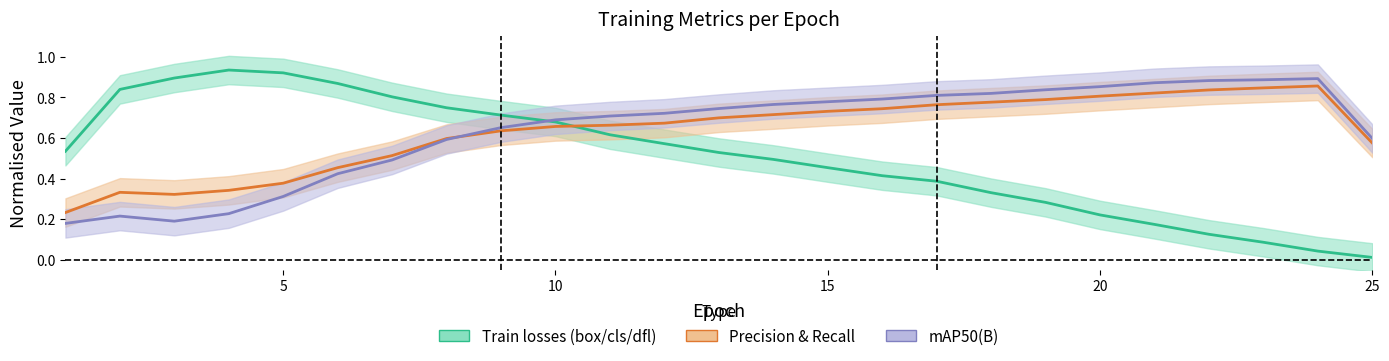

The metrics/recall(B) series shows 0.8 at 19. True or false?

True